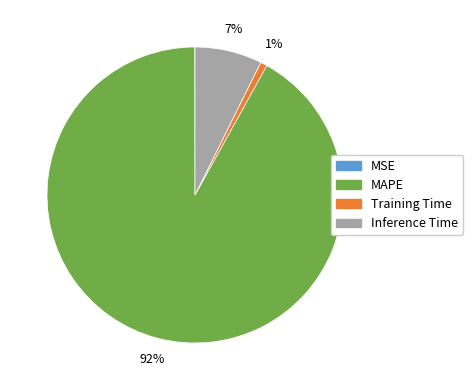

What is the majority slice?

MAPE